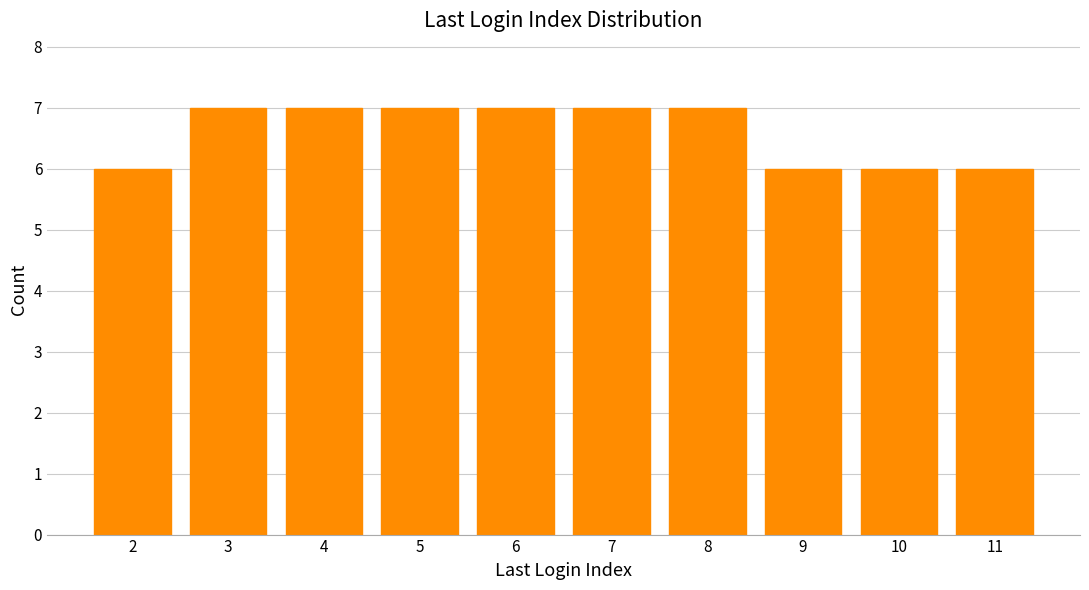

Reading right to left, transcribe all the data shown in this chart.

11=6	10=6	9=6	8=7	7=7	6=7	5=7	4=7	3=7	2=6